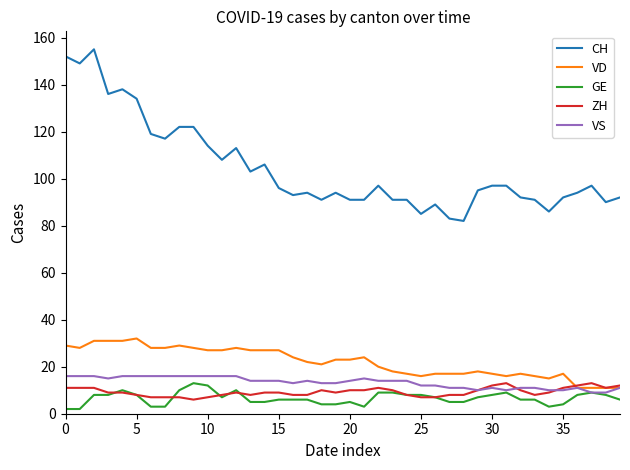

True or false: CH and VD cross at least once.

False